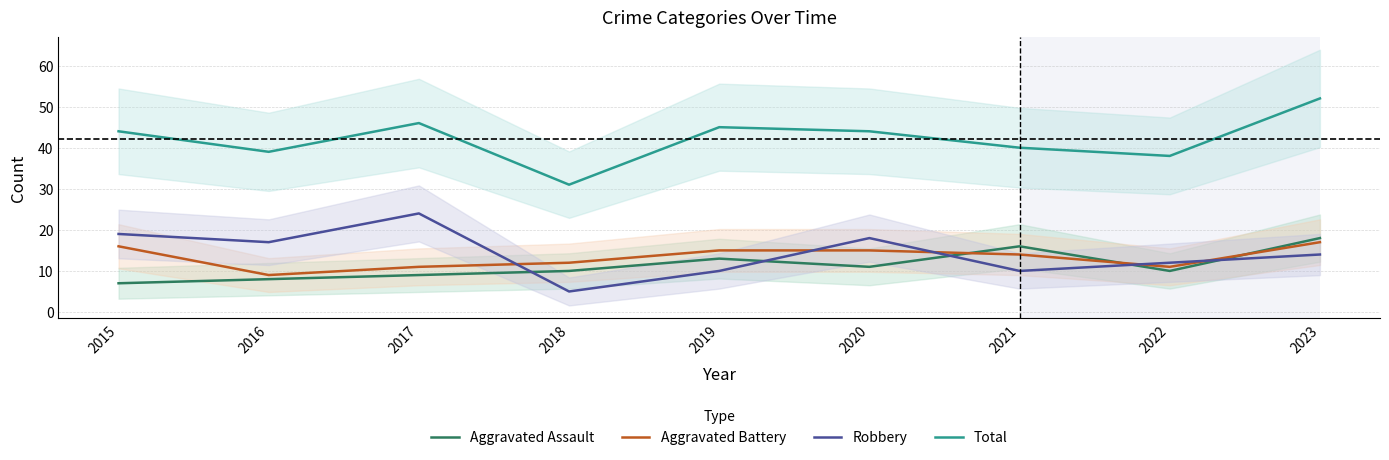

Does the chart have visible grid lines?

Yes